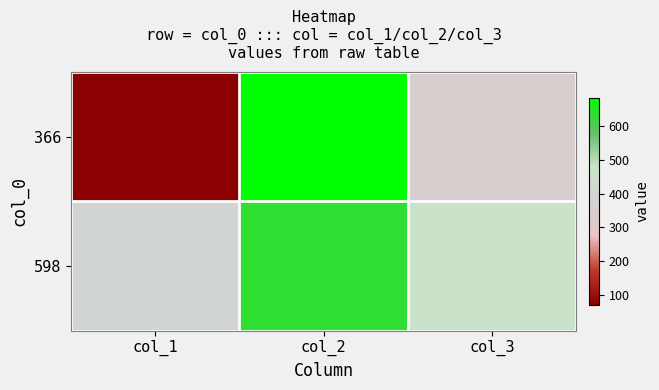

What is the greatest value displayed?

683